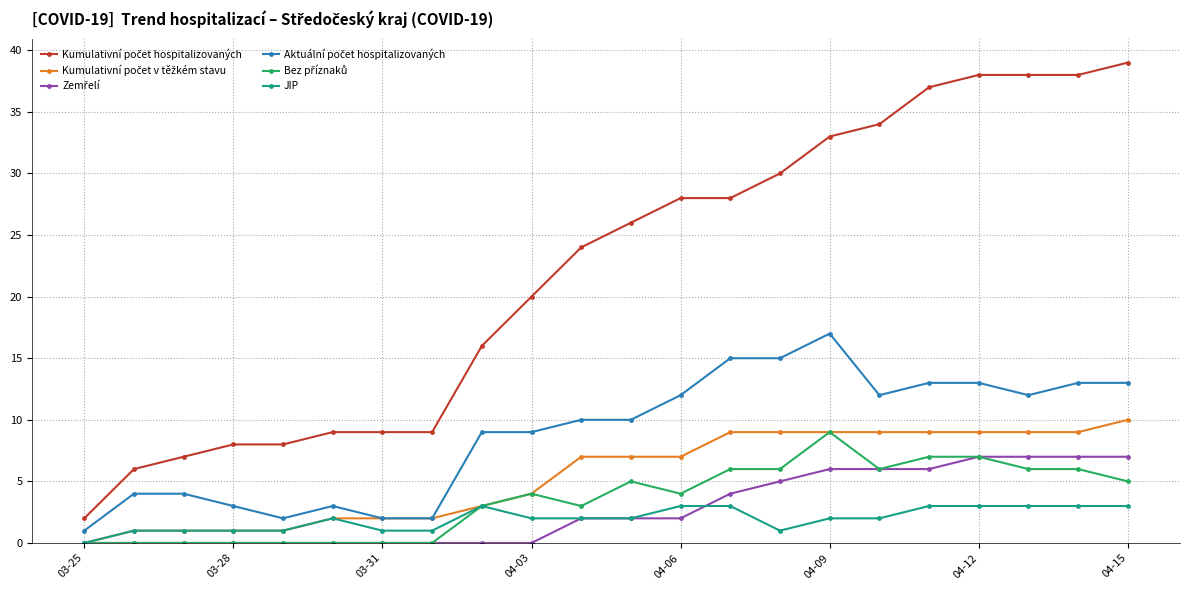

Count the number of data series in this chart.

6